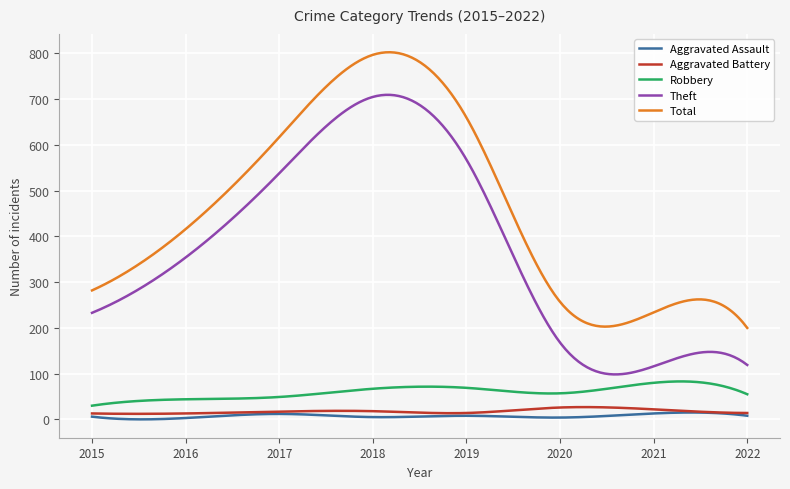

True or false: Theft and Total intersect in this chart.

False